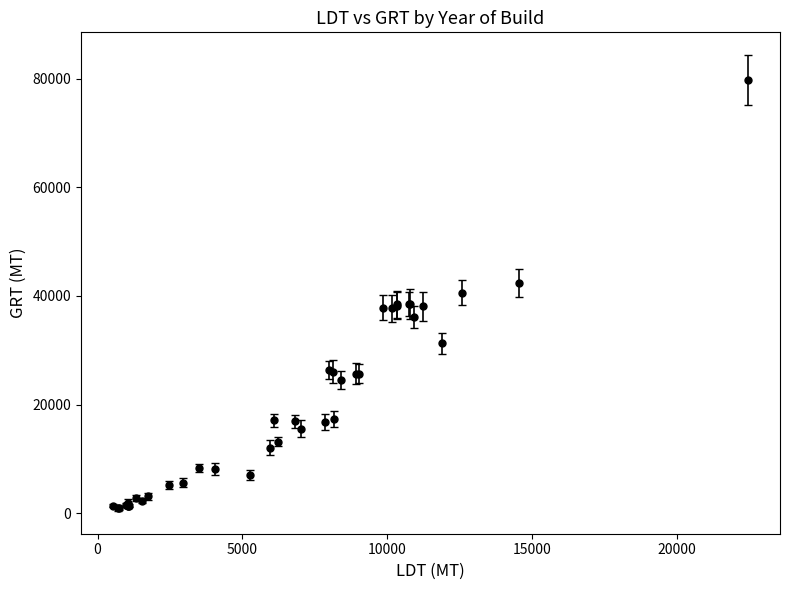

What is the greatest value displayed?

79714